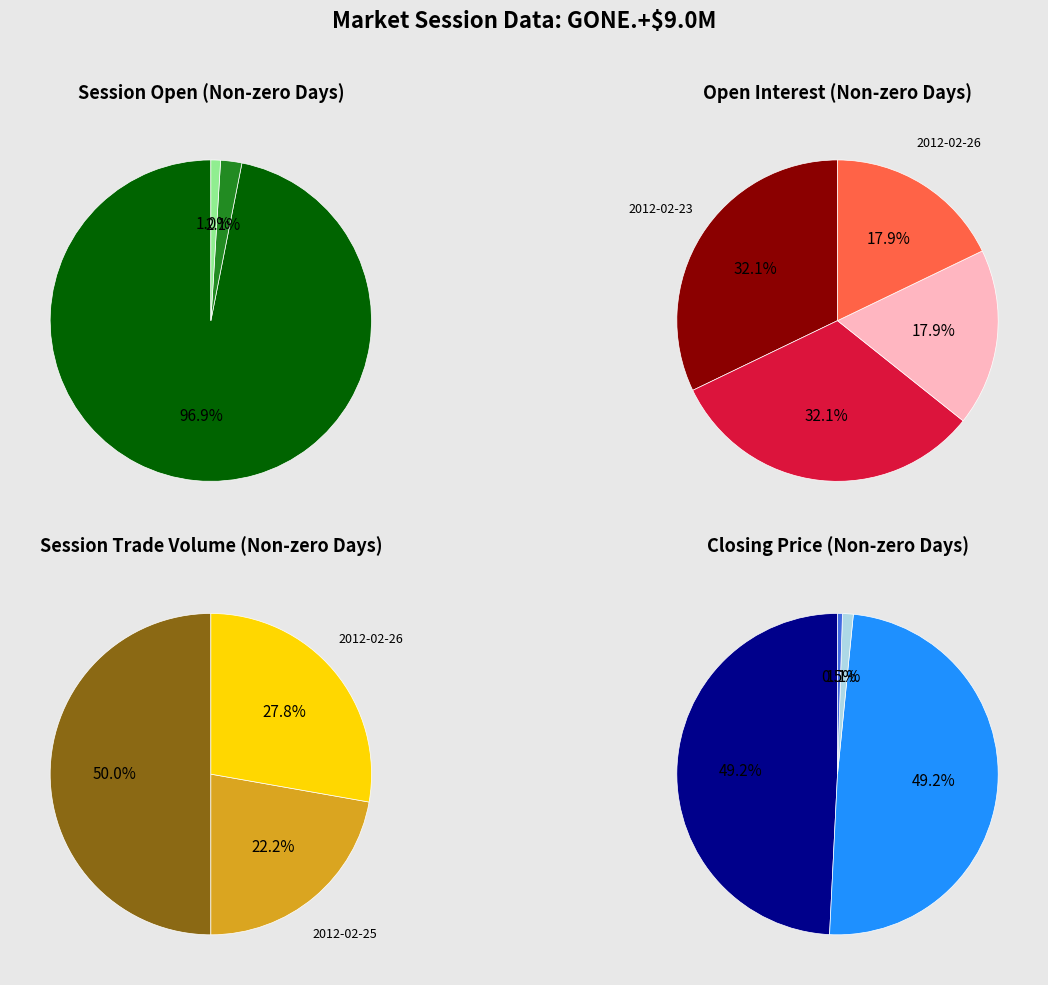

Which slice is the largest?

2012-02-23